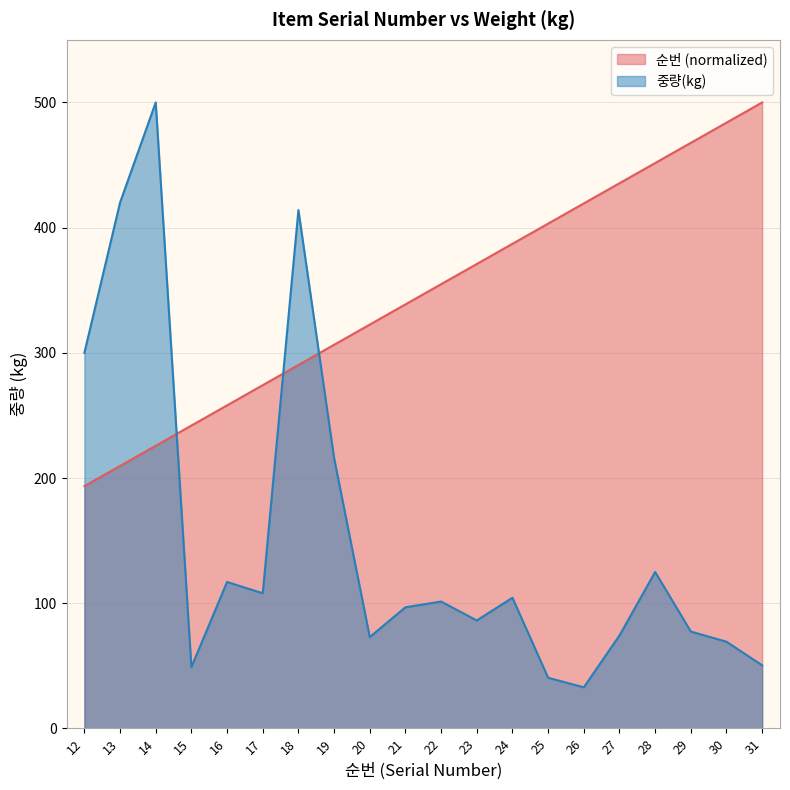

Reading left to right, list all the values displayed in this chart.

순번: 193.5	209.7	225.8	241.9	258.1	274.2	290.3	306.5	322.6	338.7	354.8	371.0	387.1	403.2	419.4	435.5	451.6	467.7	483.9	500.0
중량(kg): 300.0	420.0	500.0	49.0	117.0	108.0	414.0	216.0	73.0	96.8	101.4	86.2	104.4	40.5	32.9	74.2	125.0	77.4	69.3	50.4